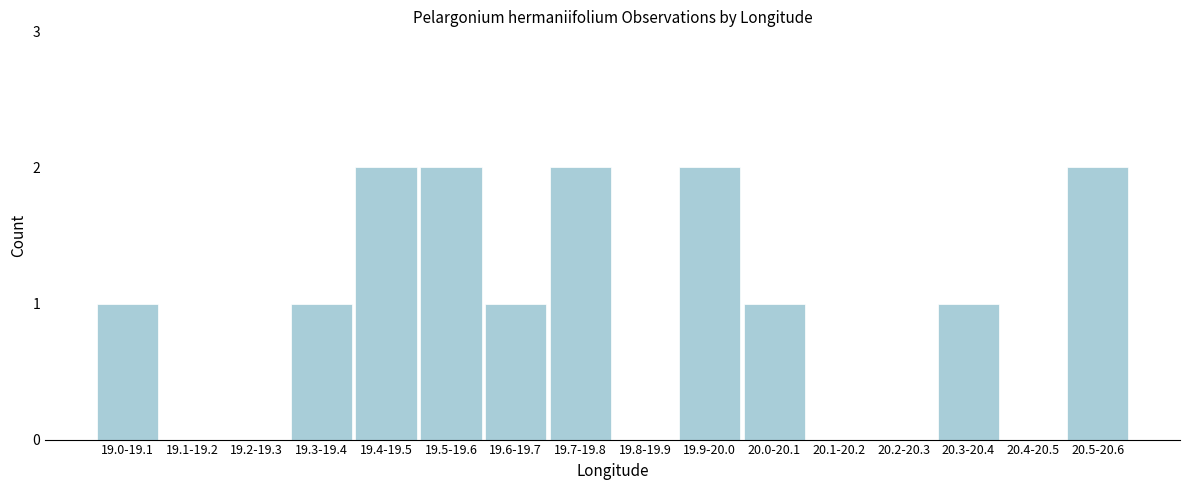

Reading left to right, extract all data points from this chart.

19.0-19.1=1	19.1-19.2=0	19.2-19.3=0	19.3-19.4=1	19.4-19.5=2	19.5-19.6=2	19.6-19.7=1	19.7-19.8=2	19.8-19.9=0	19.9-20.0=2	20.0-20.1=1	20.1-20.2=0	20.2-20.3=0	20.3-20.4=1	20.4-20.5=0	20.5-20.6=2